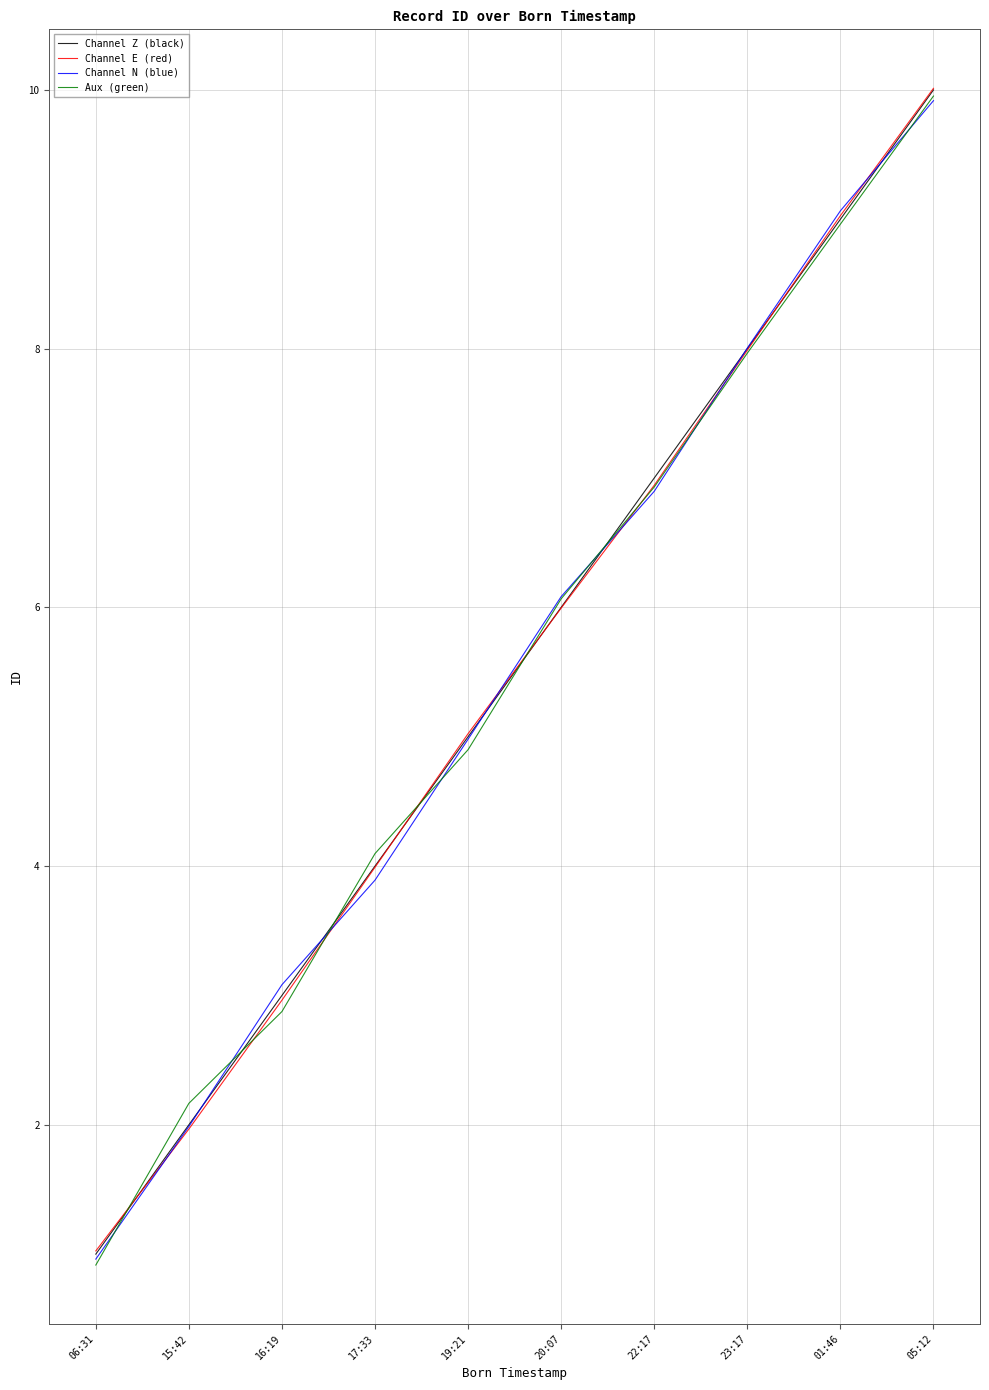

Does the chart display data point markers on the line(s)?

No